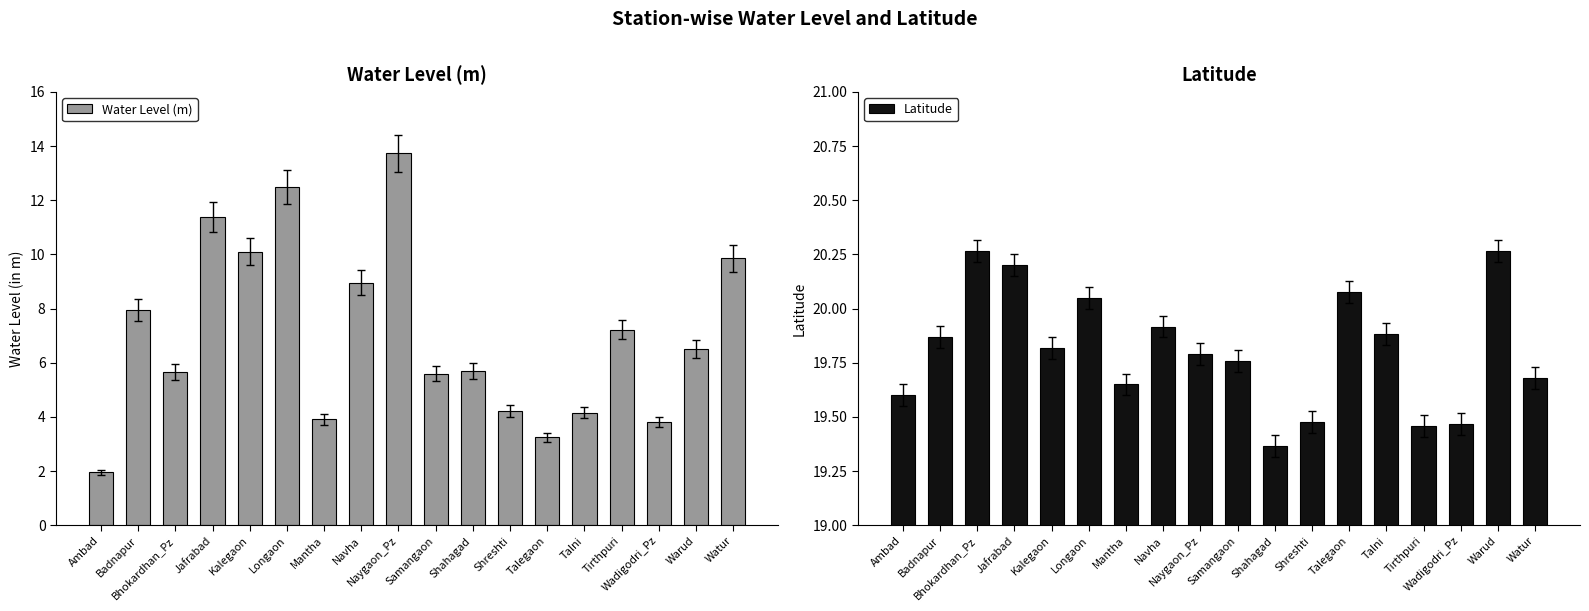

What are all the series names shown in the legend?

Water Level (m), Latitude